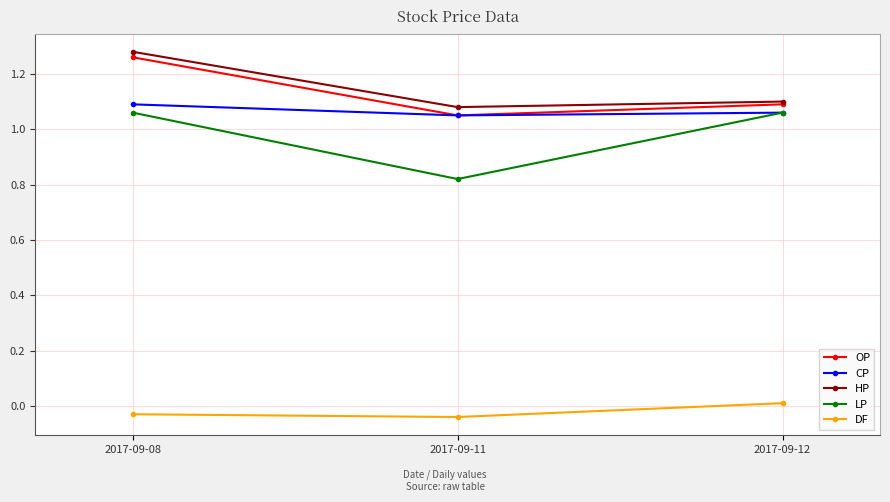

Where is HP nearest to the value 1?

2017-09-11